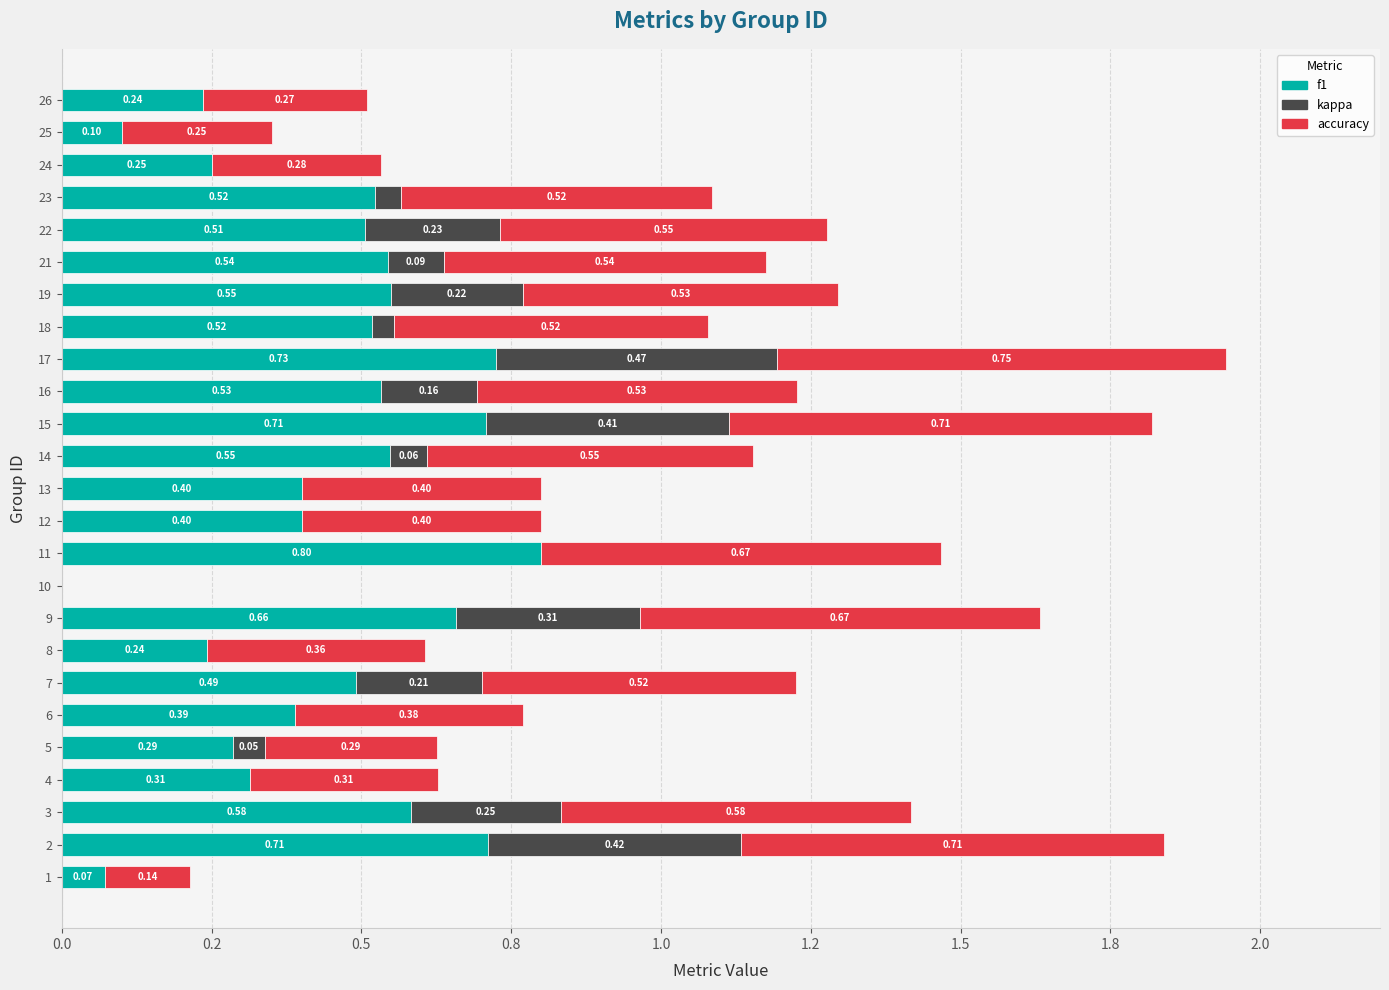

What is the average value of the kappa series?

0.1